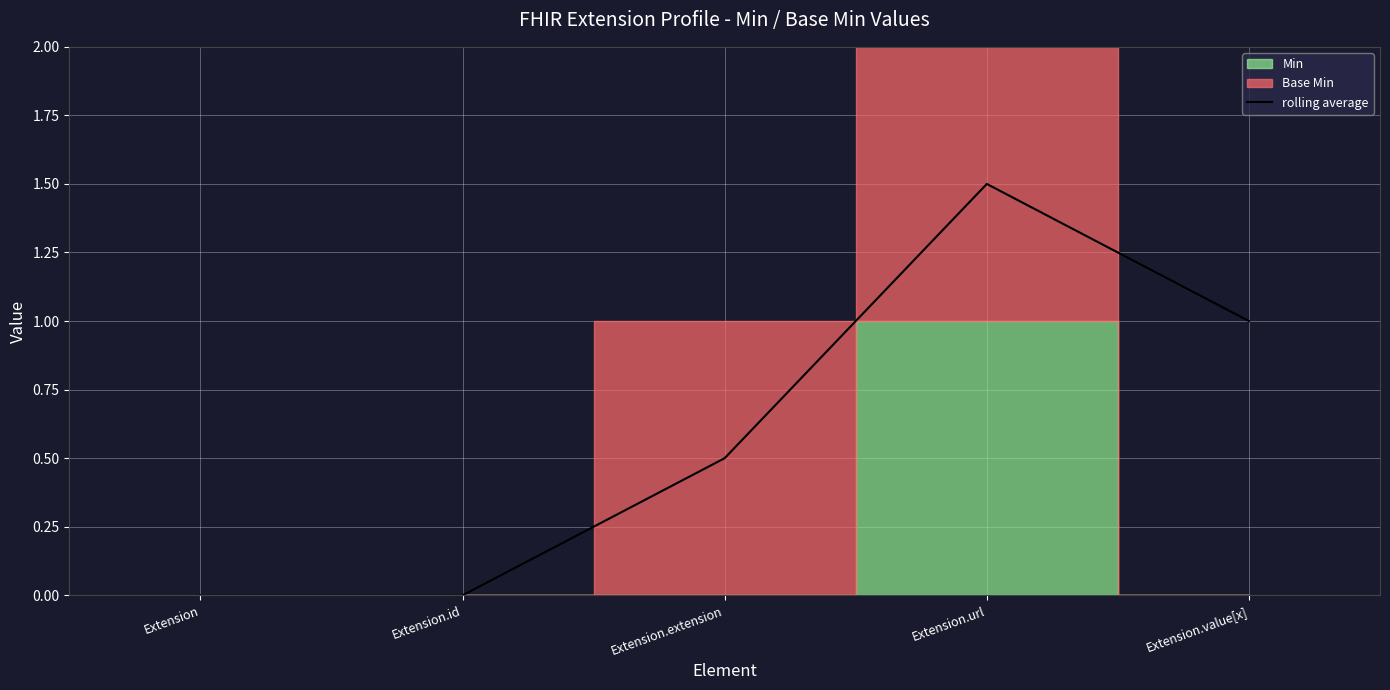

Reading left to right, list all the values displayed in this chart.

0.0	0.0	0.5	1.5	1.0